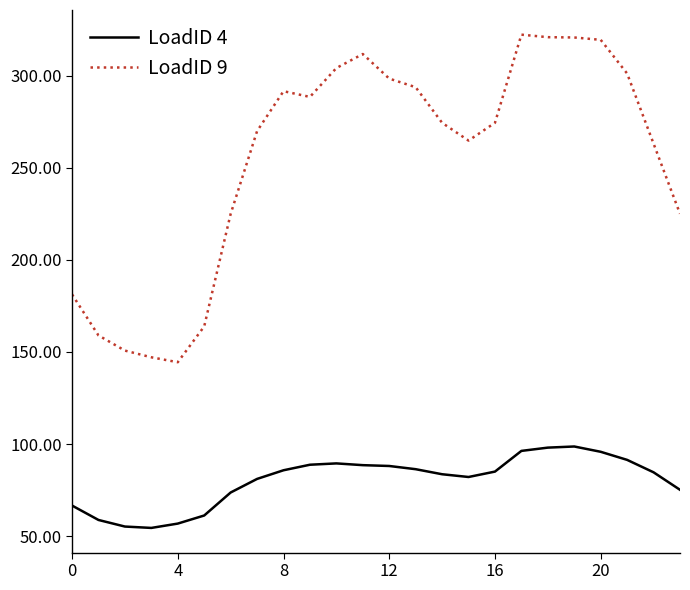

What is the maximum value shown in the chart?

322.3